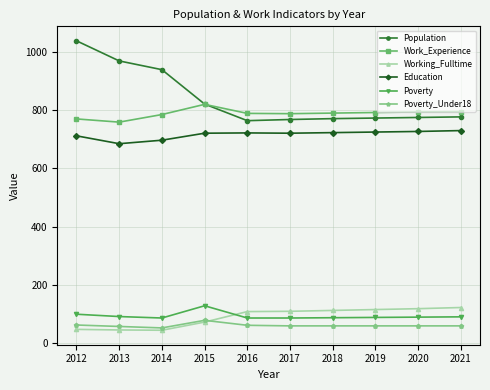

True or false: Education and Work_Experience intersect in this chart.

False